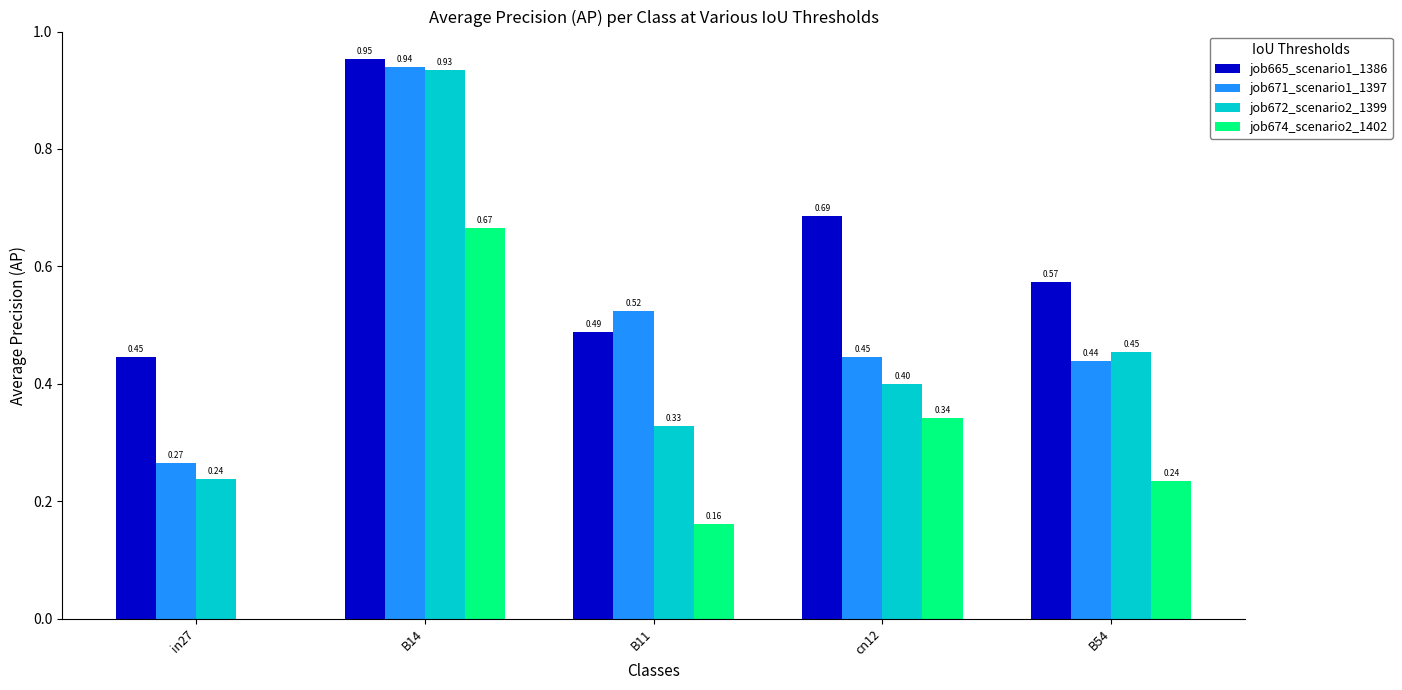

At which category is the sum across all series the highest?

B14